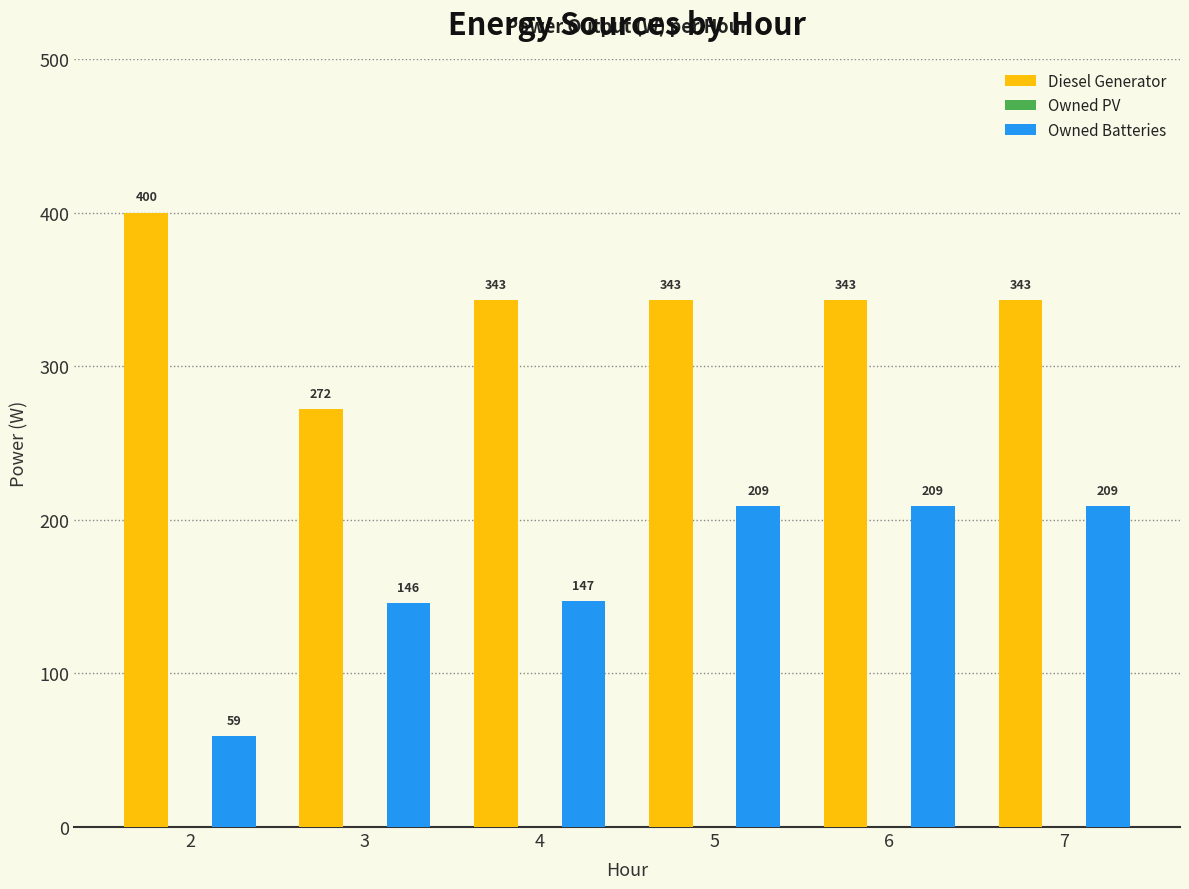

What value does the Diesel Generator series have at 4, to the nearest 10?

340